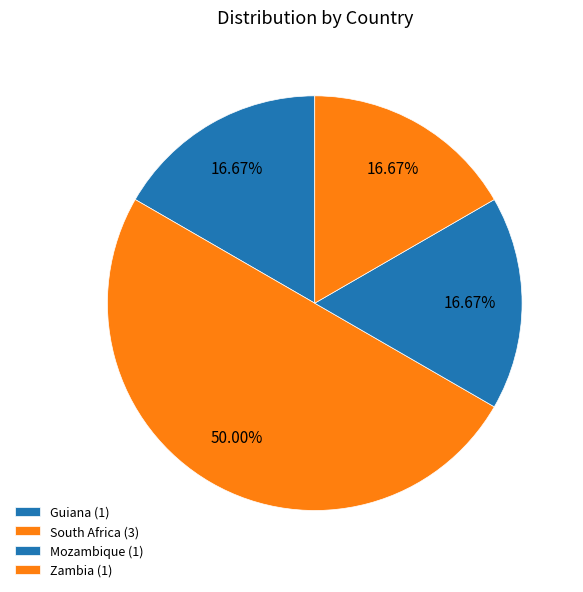

The Guiana slice represents 10% of the pie. True or false?

False